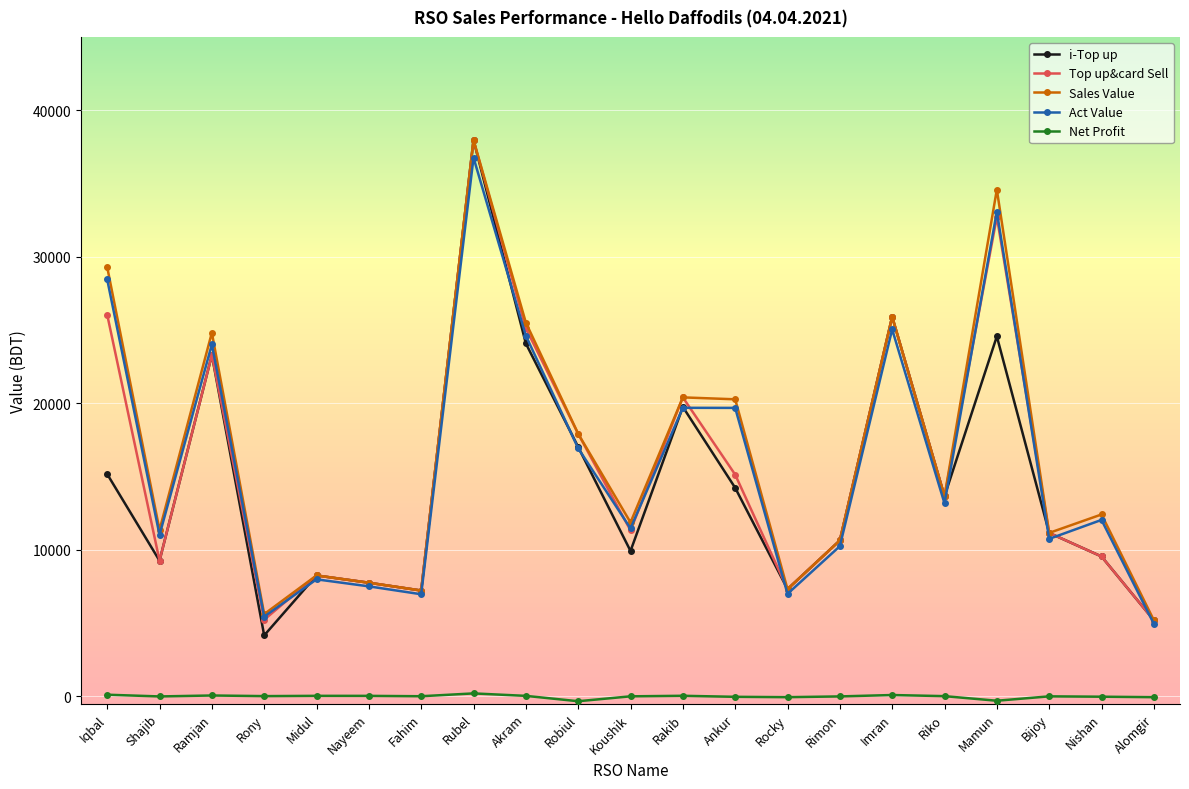

True or false: Act Value and Net Profit cross at least once.

False